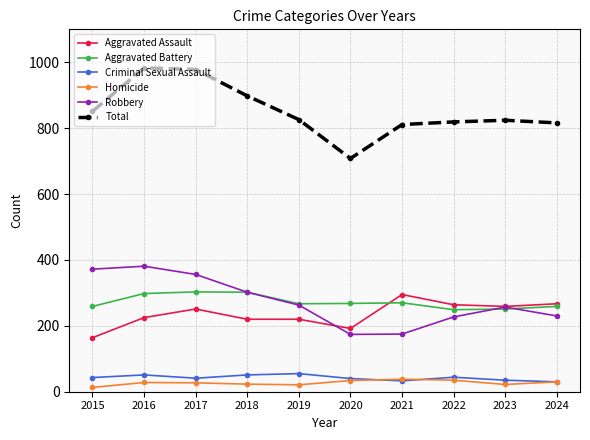

What is the value of the Criminal Sexual Assault point at the 4th from the left?

51